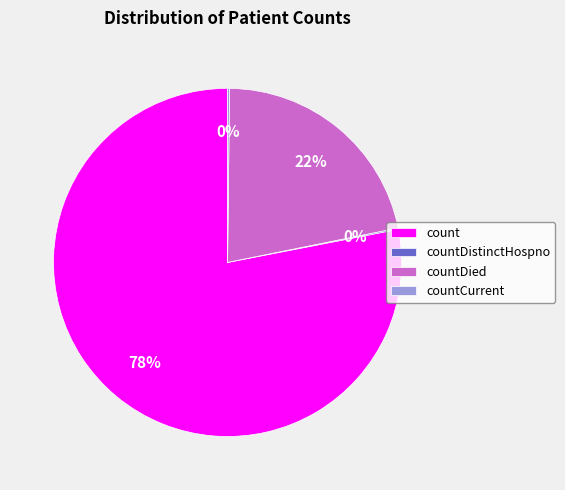

True or false: count accounts for 83% of the total.

False